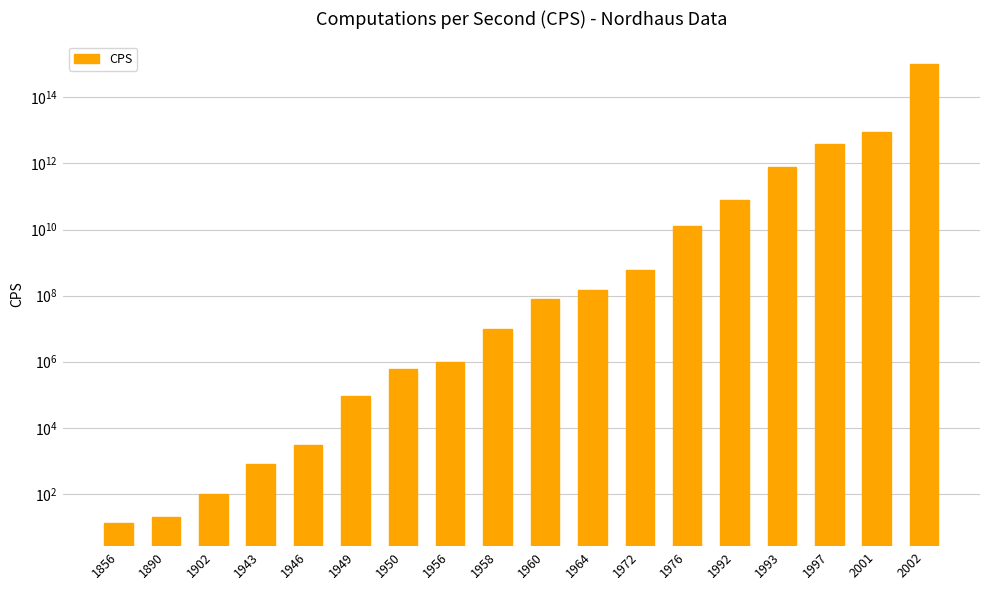

Reading right to left, transcribe all the data shown in this chart.

1000000000000000	9000000000000	4000000000000	800000000000	80000000000	13000000000	600000000	150000000	80000000	10000000	1000000	600000	90000	3000	800	100	20	13